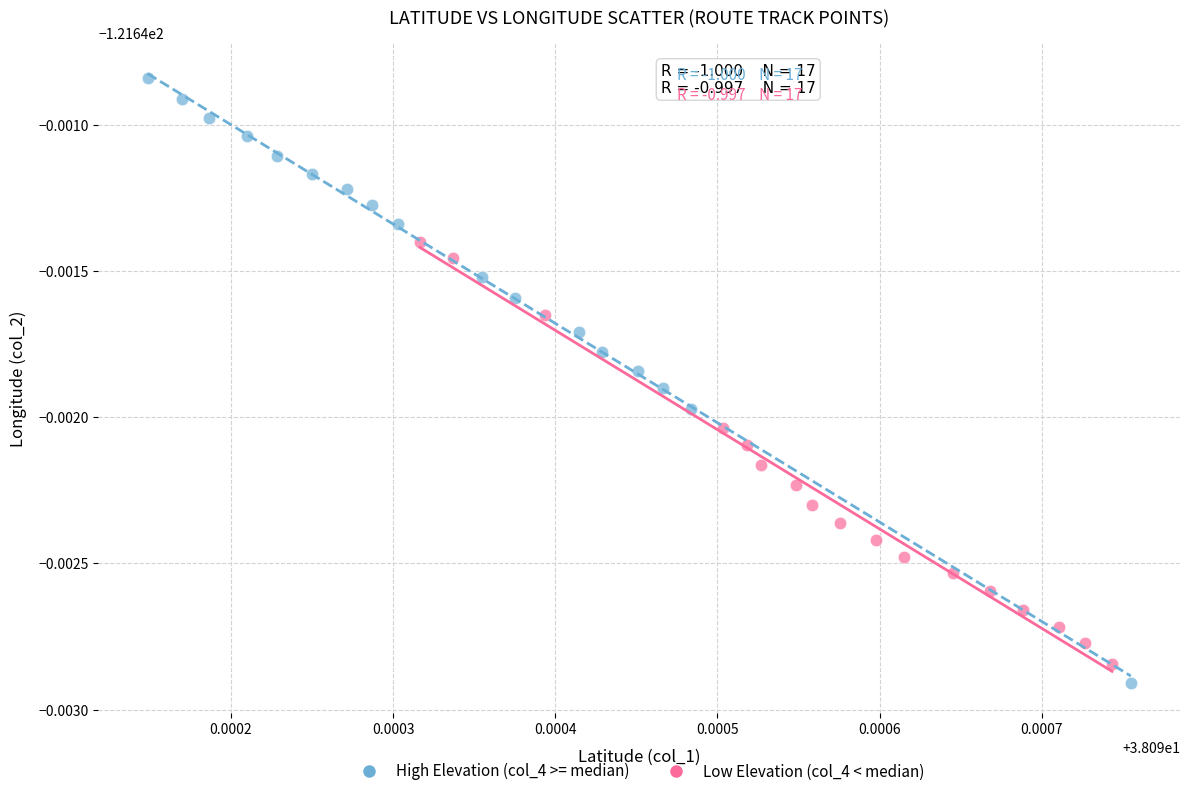

What are all the series names shown in the legend?

High Elevation (col_4 >= median), Low Elevation (col_4 < median)